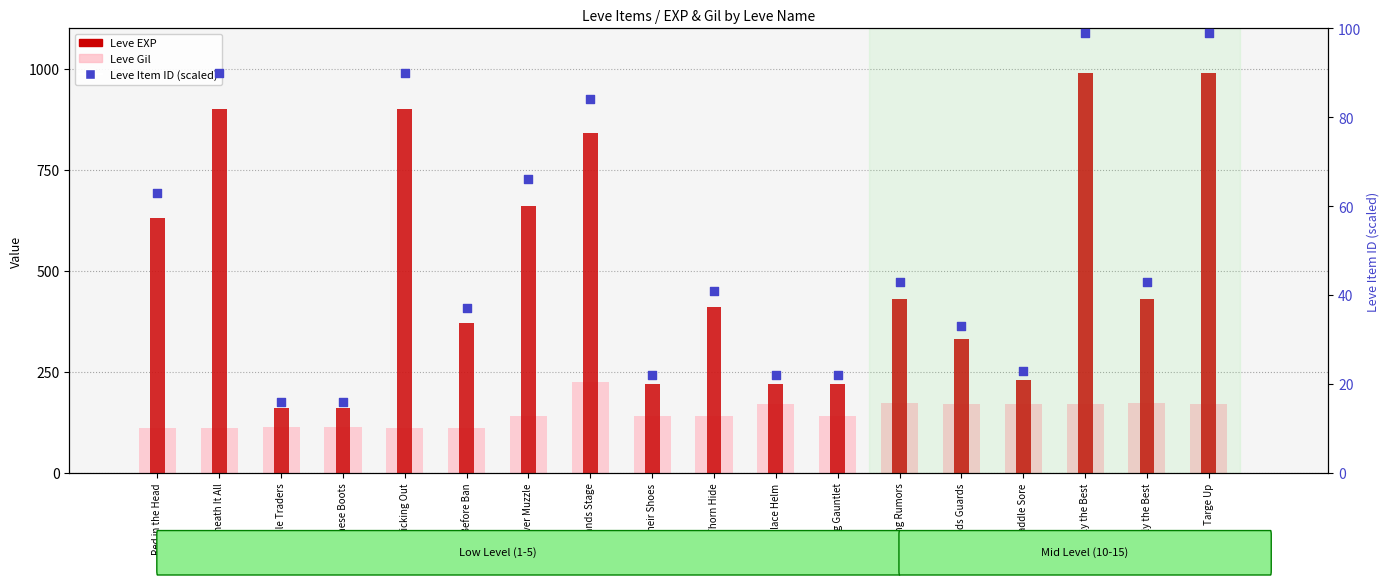

Which series contains the highest Y value?

Leve EXP